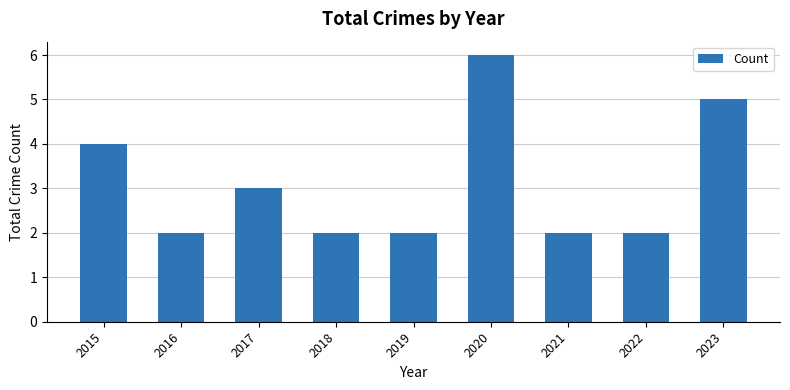

Reading left to right, extract all data points from this chart.

2015=4	2016=2	2017=3	2018=2	2019=2	2020=6	2021=2	2022=2	2023=5